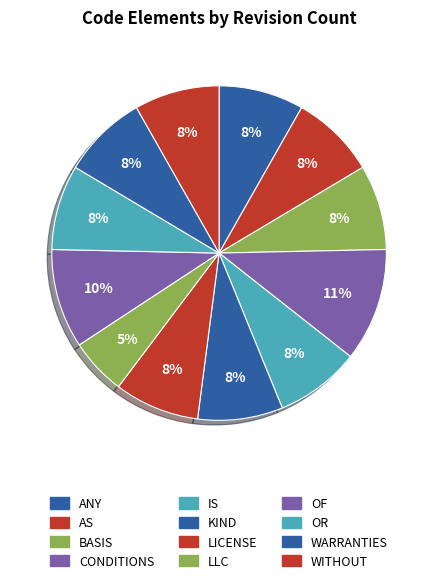

How many segments does this pie chart have?

12